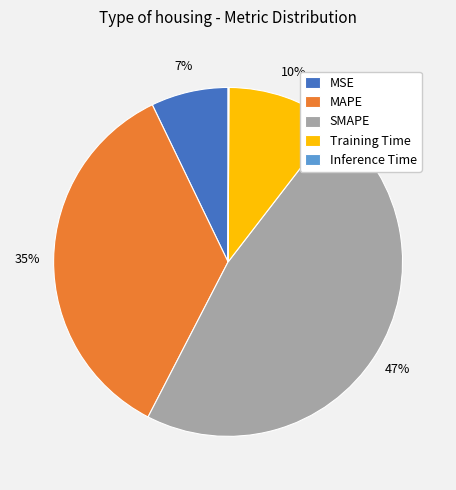

Is there any slice that represents more than half of the pie?

No